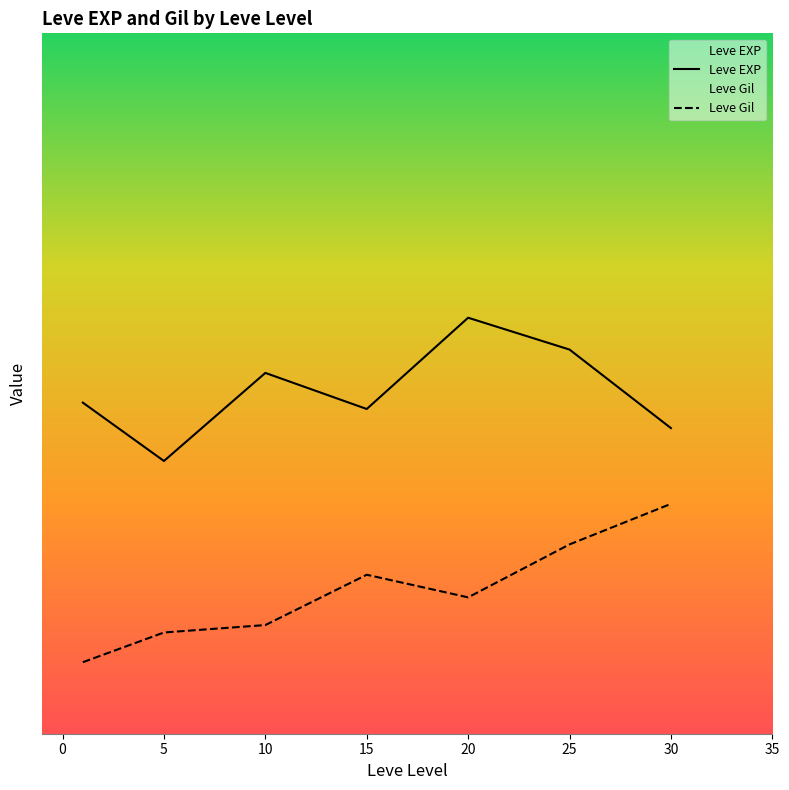

List the series in order of their peak value, highest first.

Leve EXP, Leve Gil